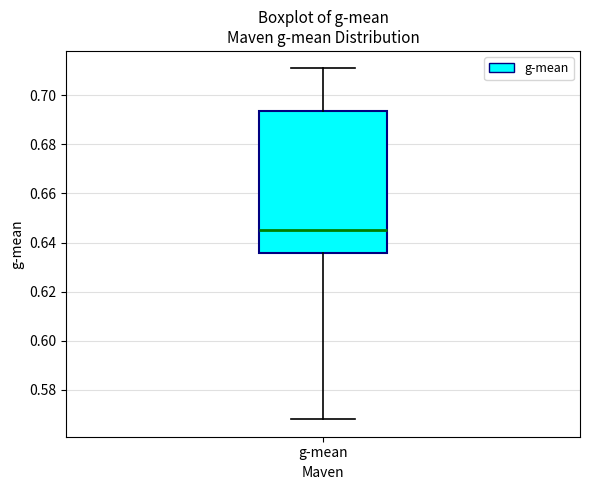

Transcribe this box plot: give where the median line is, the range the box spans, and where the two whiskers end, as read against the y-axis. The values are not printed on the chart, so give them approximately, as read against the axis.

median 0.646, box 0.636 to 0.694, whiskers 0.568 to 0.710